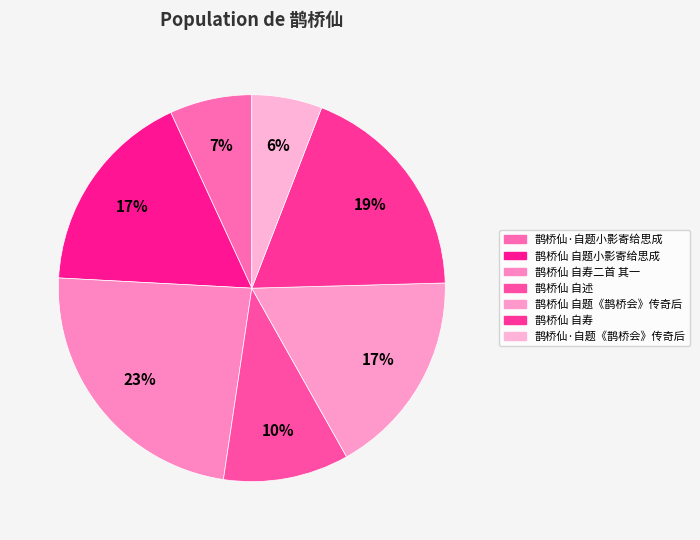

How many segments does this pie chart have?

7